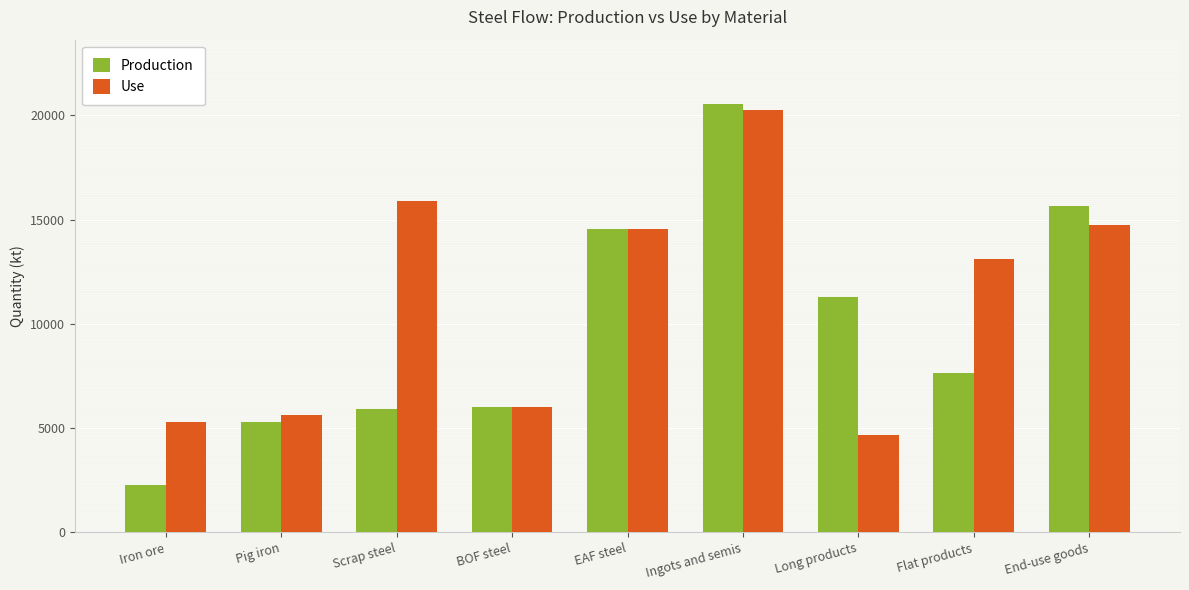

Between Pig iron and Ingots and semis, which series saw the biggest shift?

Production